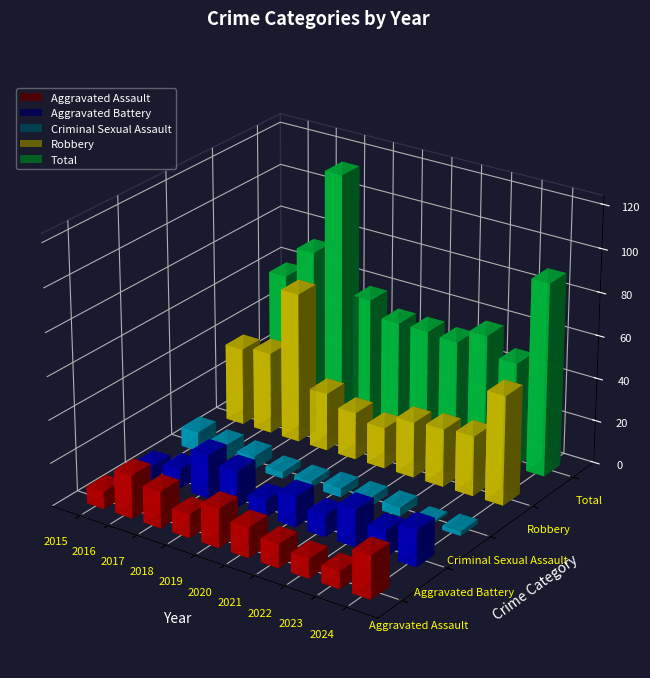

Which series has the widest spread of values?

Total